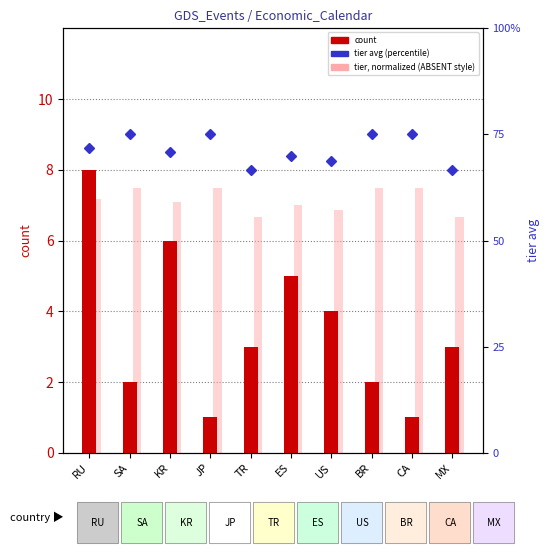

Rank the series at BR from highest to lowest value.

tier avg (within sample), count